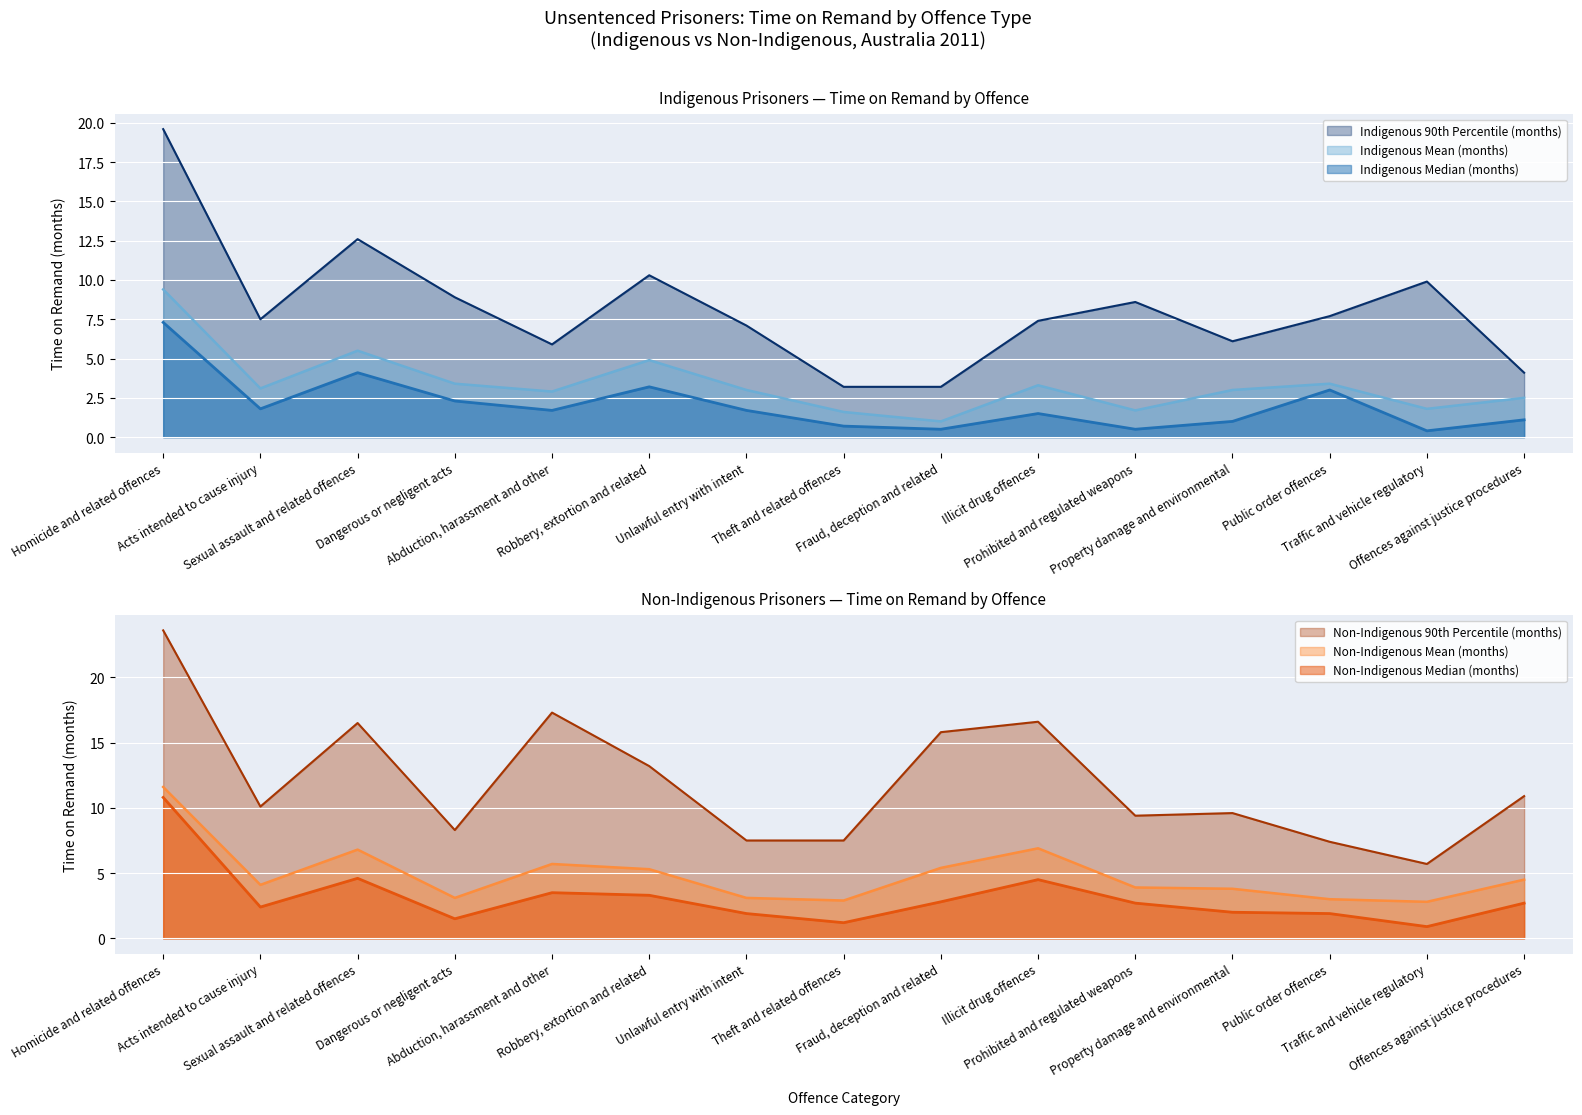

At which category is the sum across all series the highest?

Homicide and related offences